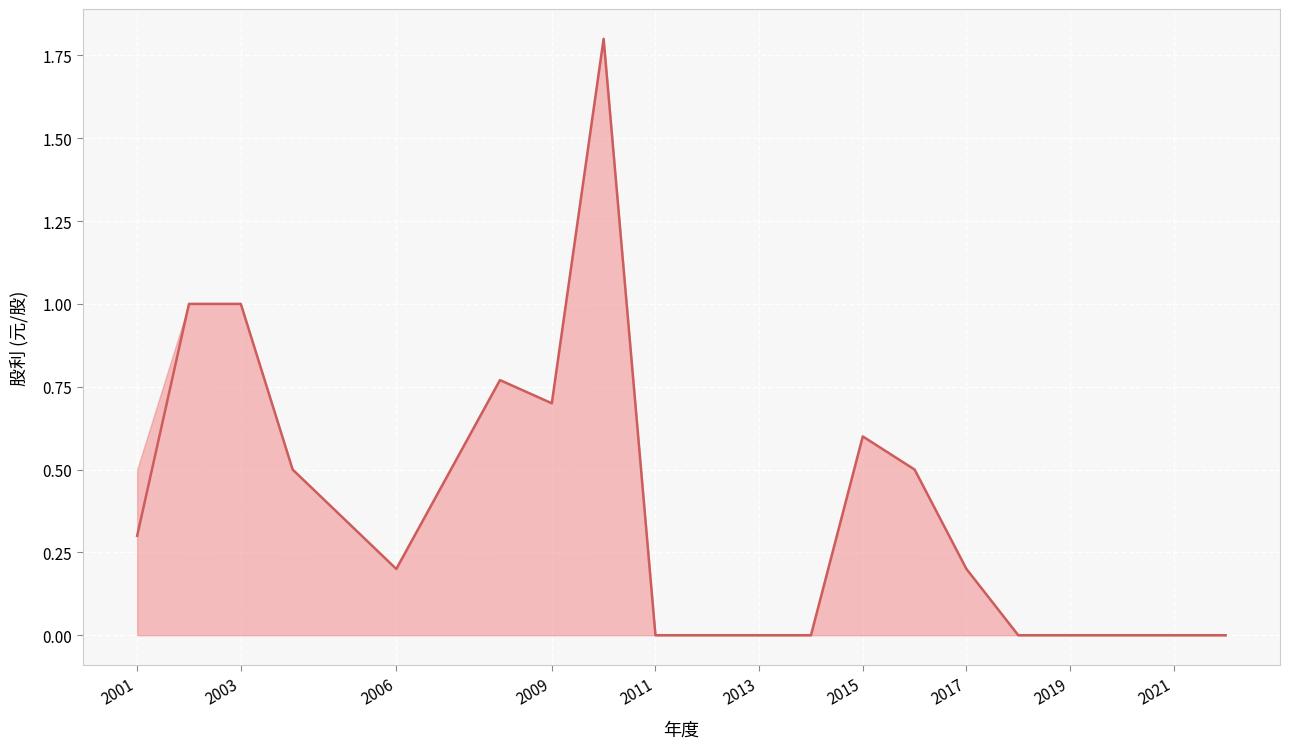

What is the difference between the second highest and minimum values?

1.0